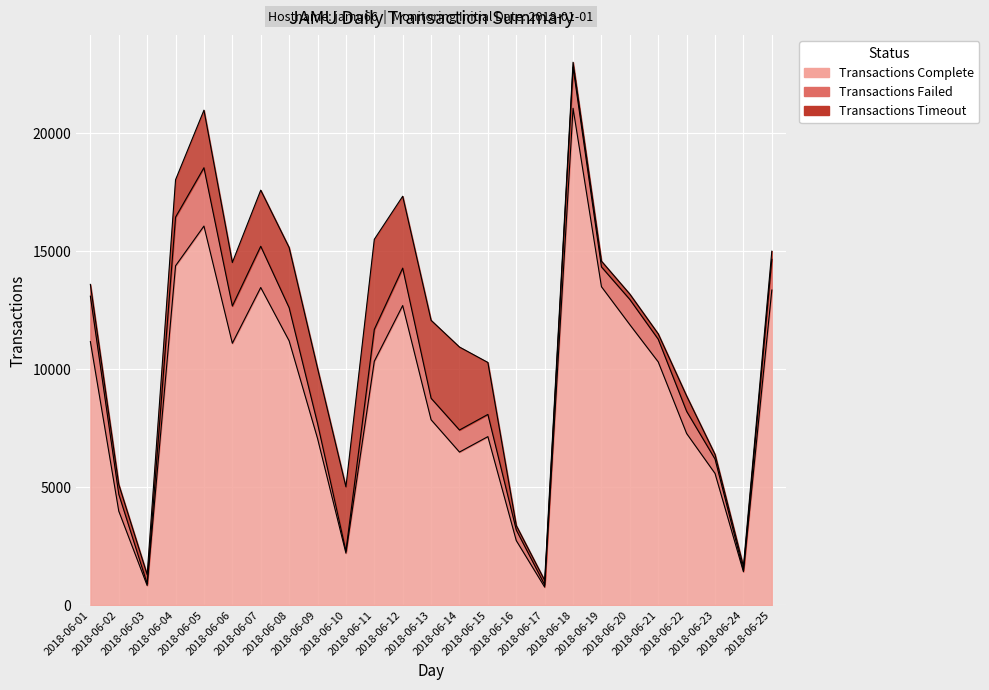

At which label does Transactions Timeout first exceed 651?

2018-06-04